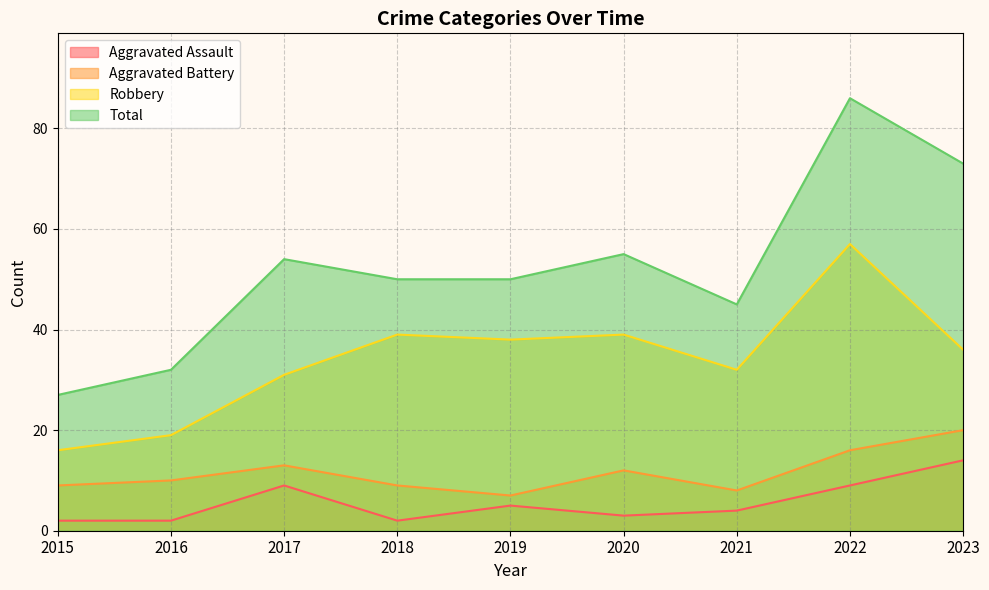

Between 2018 and 2023, which is larger?

2023